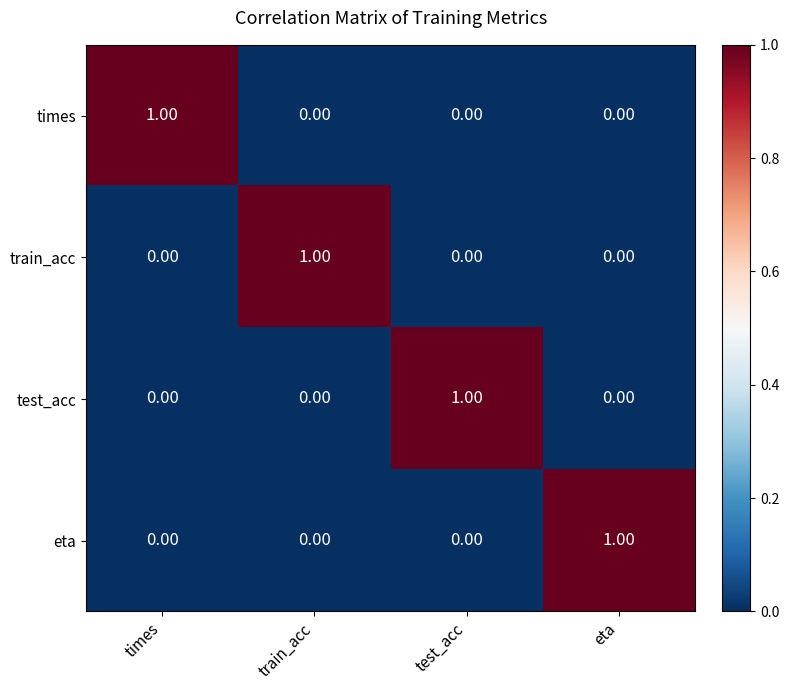

At how many categories does at least one series exceed 0?

4